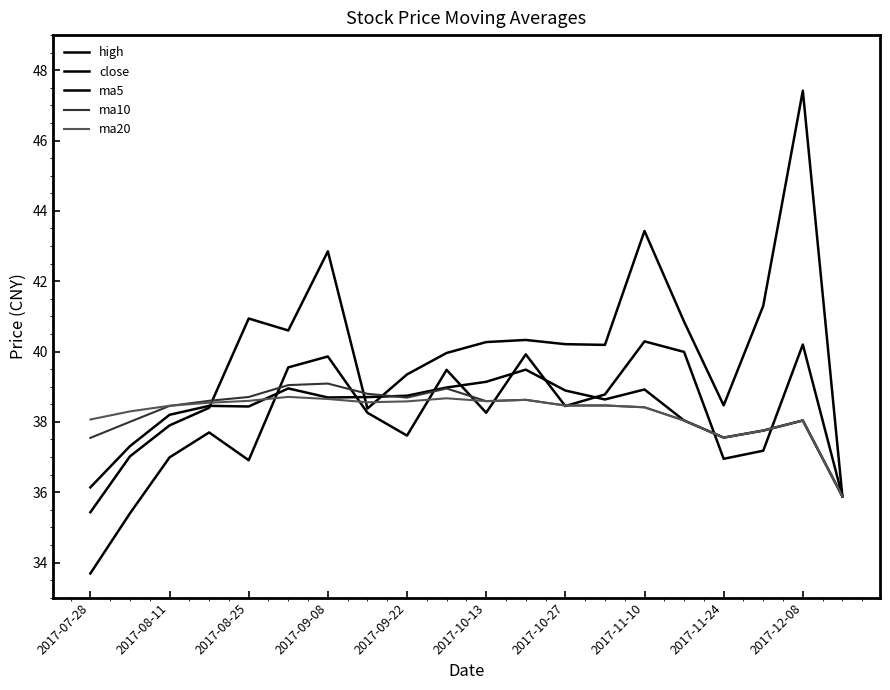

How many lines are shown in the chart?

5